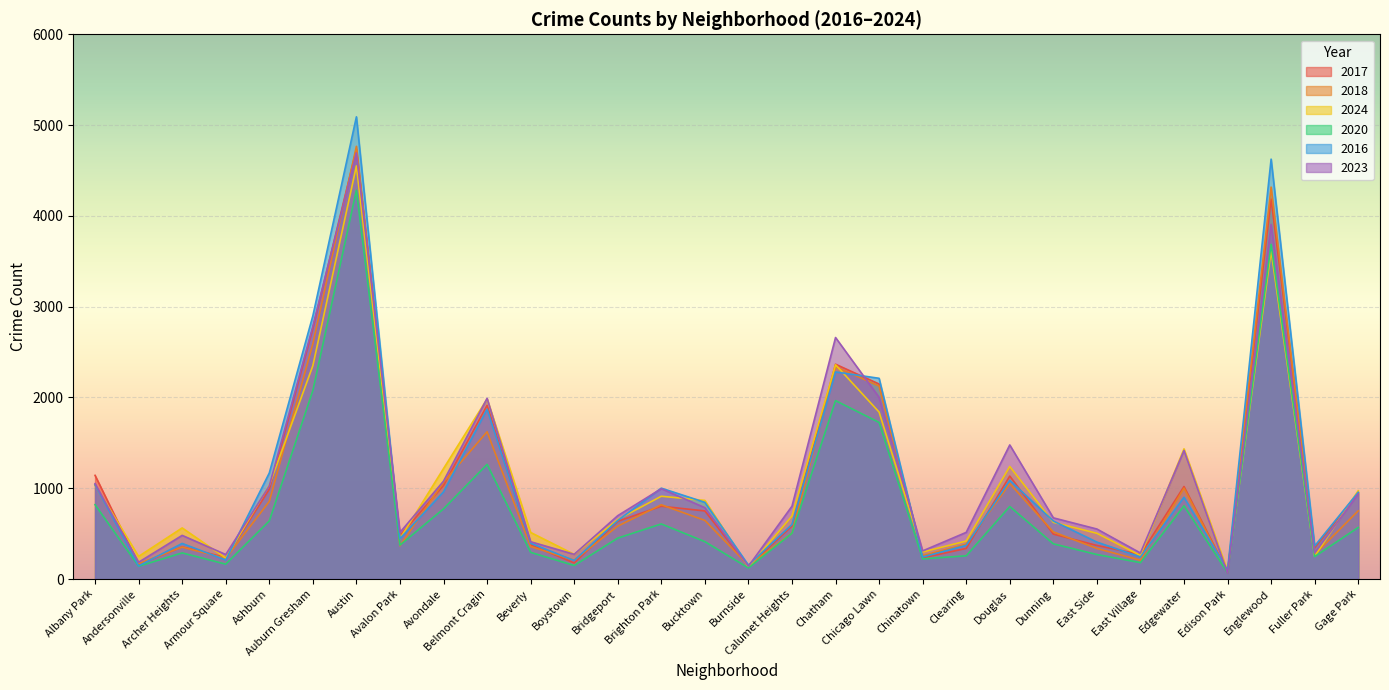

What is the value of the 2023 point at the 10th from the left?

1990